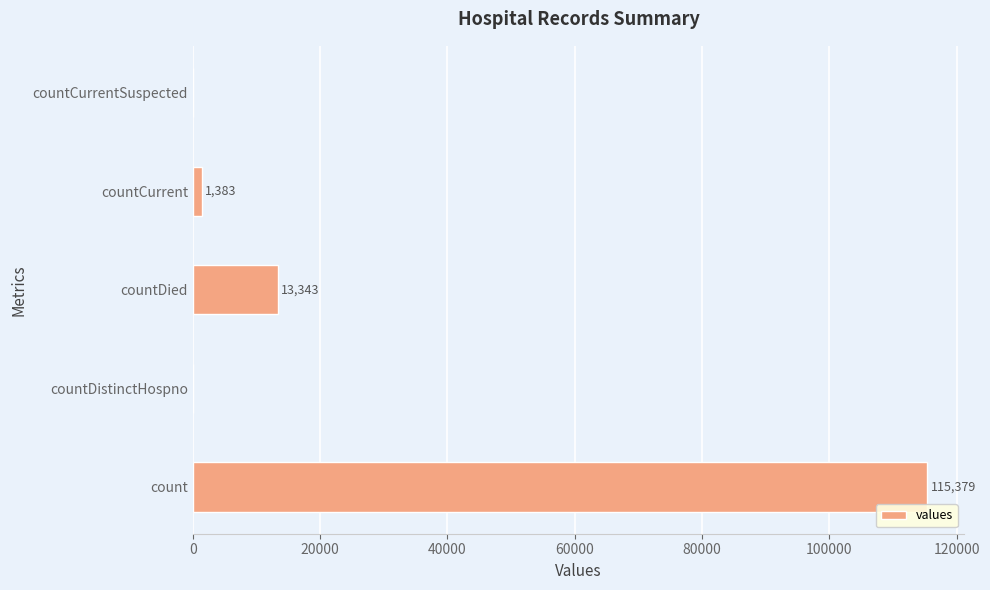

What is the sum of all values?

130105